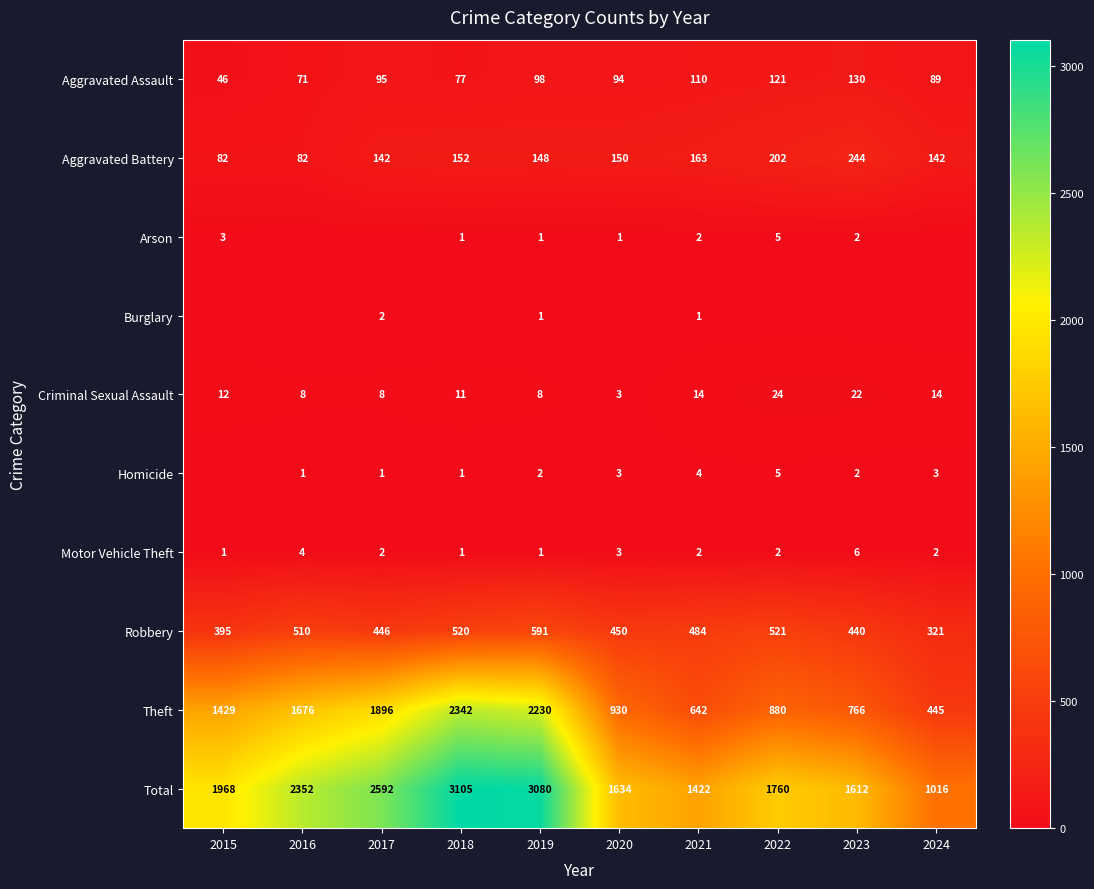

What is the total value across all series at 2023?

3224